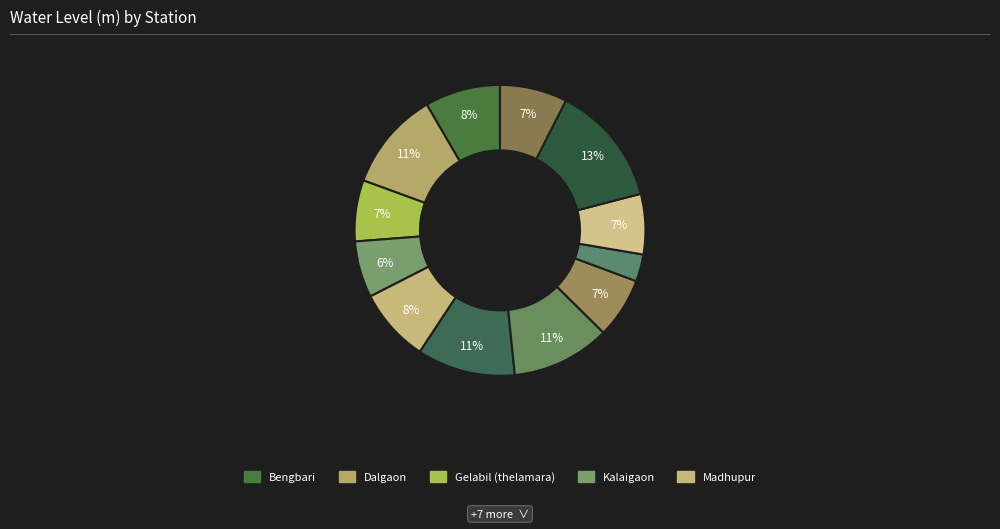

Count the number of slices in the pie.

12